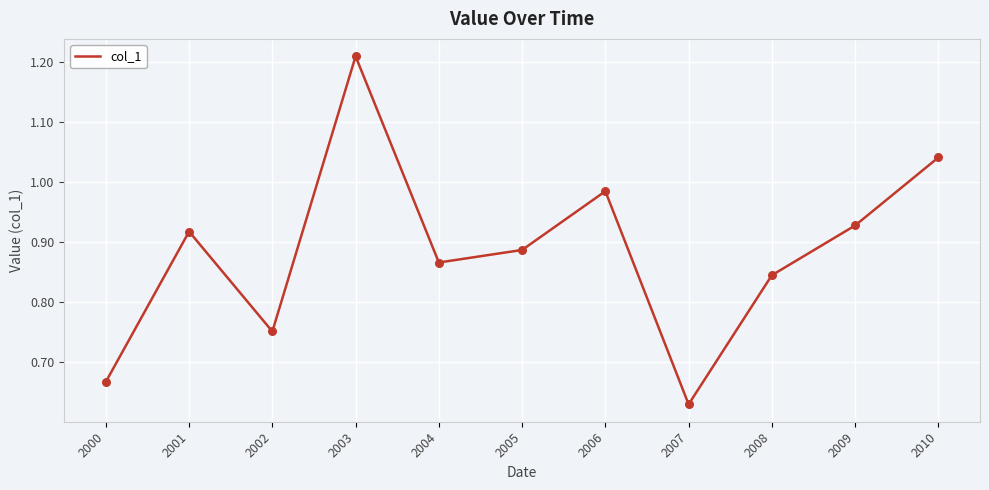

Which has a higher value, 2007 or 2008?

2008